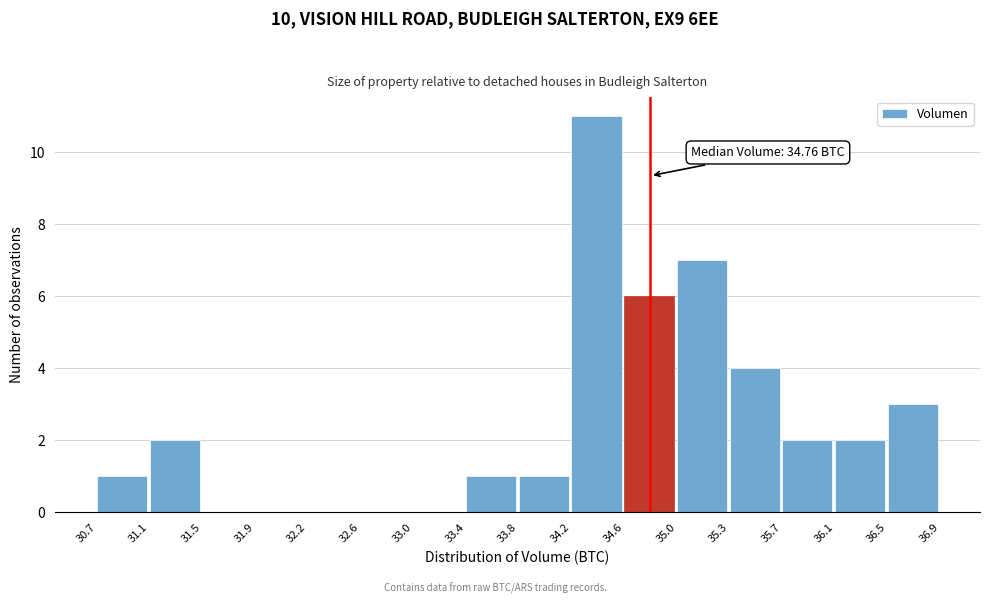

Which range on the x-axis has the tallest bar?

34.2 to 34.6